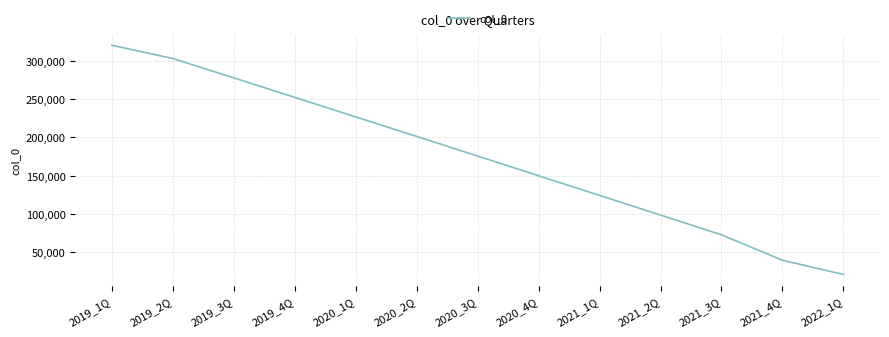

Reading left to right, list all the values displayed in this chart.

2019_1Q=320079	2019_2Q=302782	2019_3Q=277468	2019_4Q=252058	2020_1Q=226599	2020_2Q=201087	2020_3Q=175447	2020_4Q=149759	2021_1Q=124155	2021_2Q=98451	2021_3Q=72650	2021_4Q=39449	2022_1Q=20909